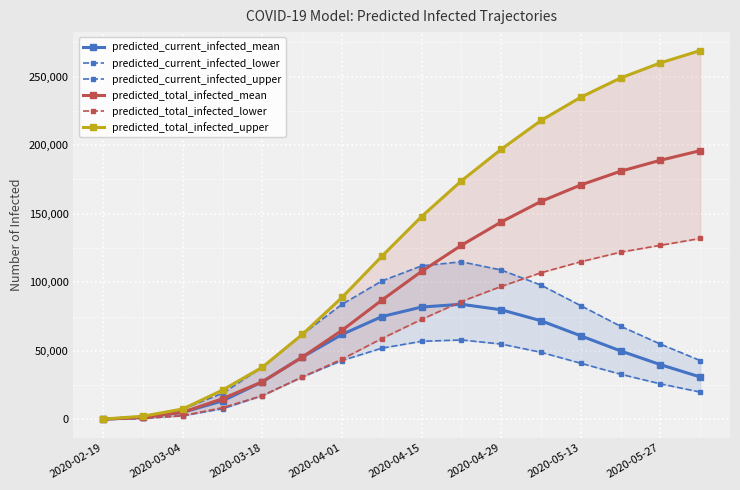

What are all the series names shown in the legend?

predicted_current_infected_mean, predicted_current_infected_lower, predicted_current_infected_upper, predicted_total_infected_mean, predicted_total_infected_lower, predicted_total_infected_upper